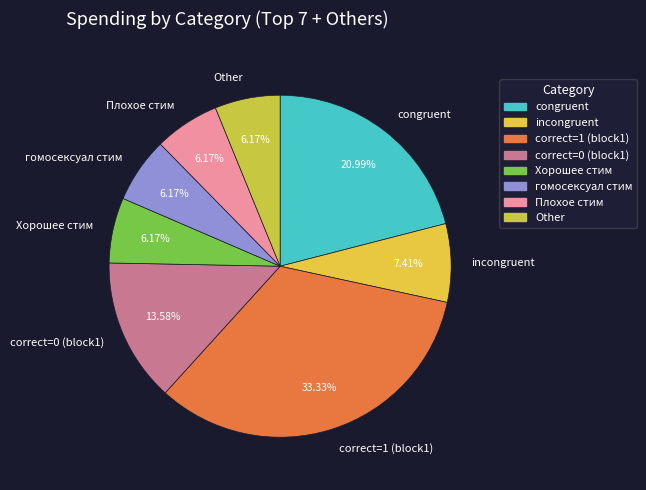

What is the ratio of the value at Other to the value at гомосексуал стим?

1.0